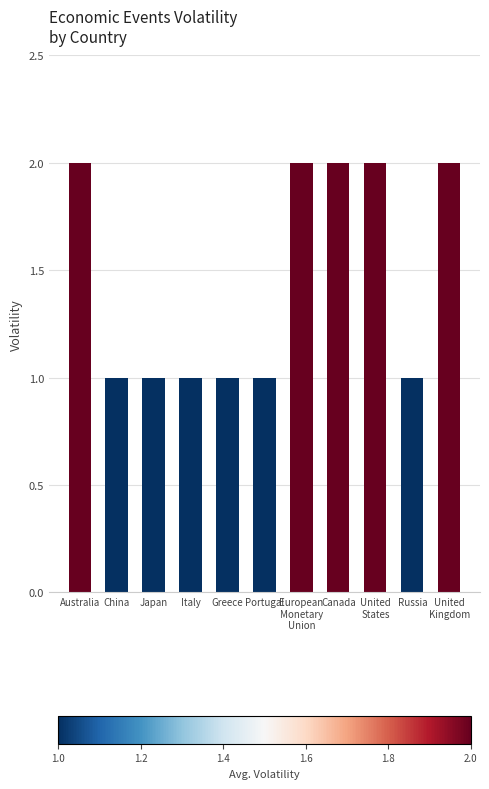

How many data points does each series have?

11